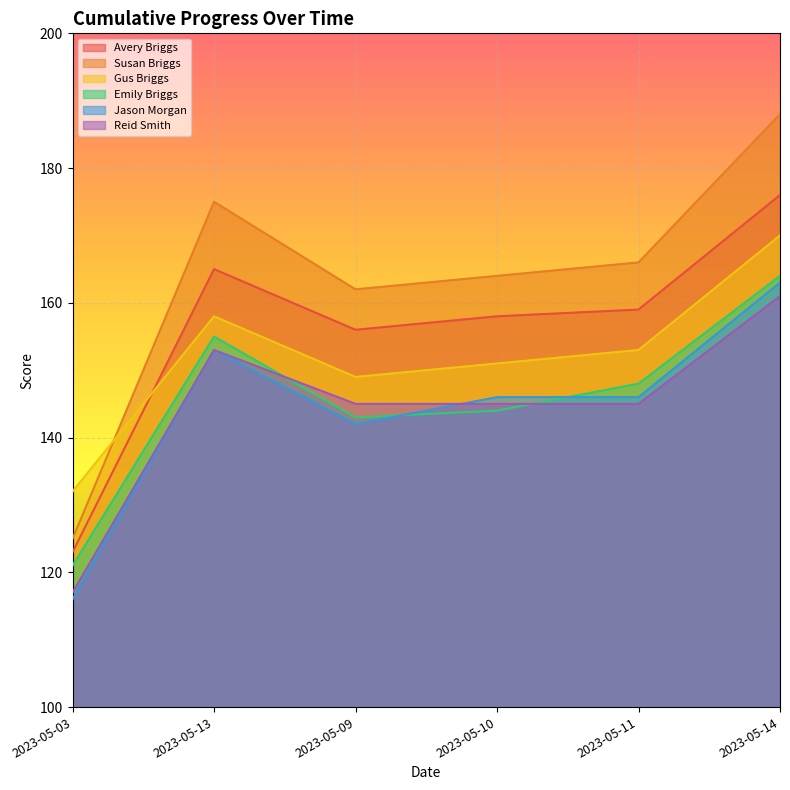

What is the minimum value shown in the chart?

116